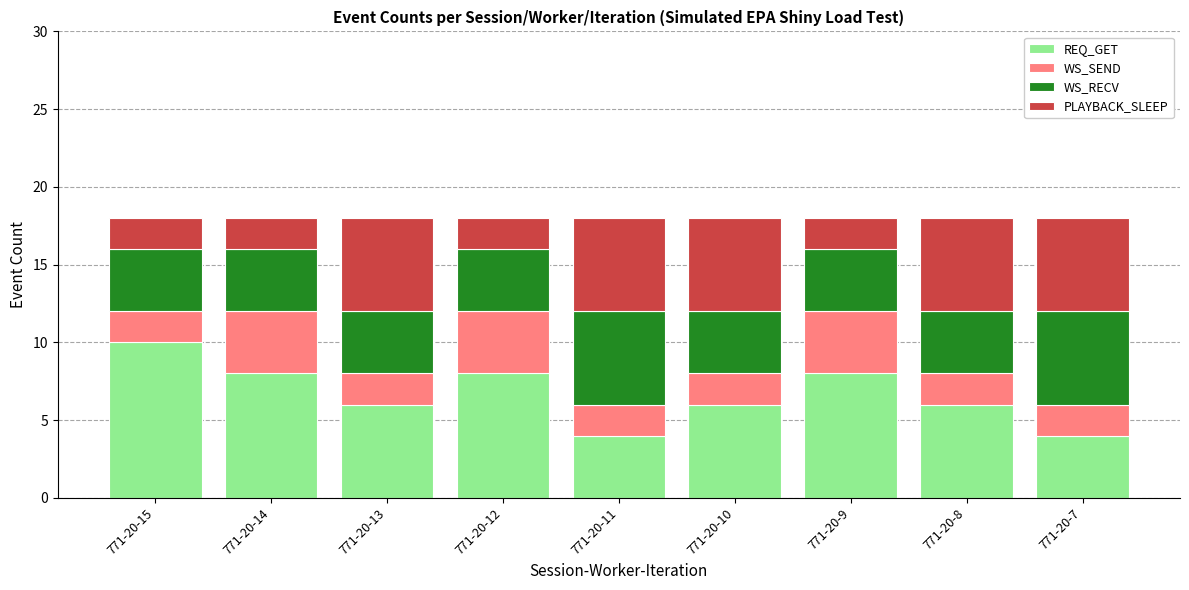

What is the maximum value for REQ_GET?

10